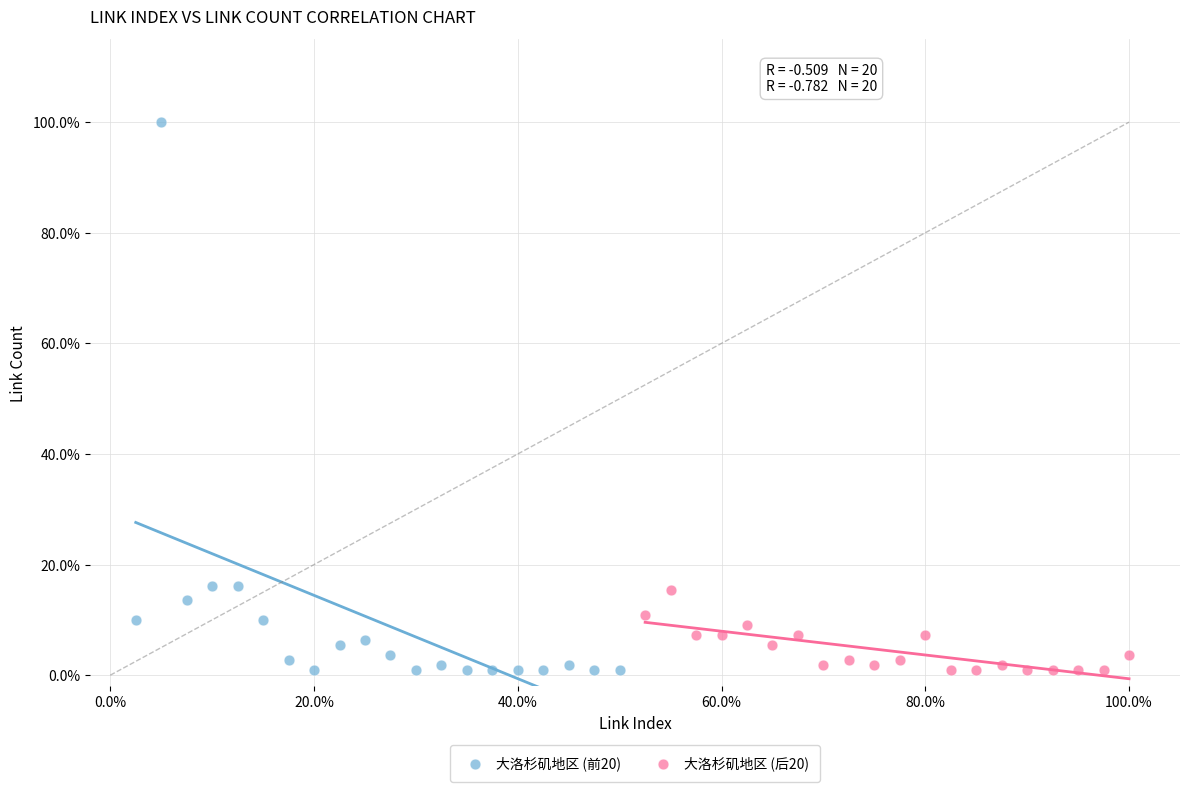

Which series has the widest spread of Y values?

大洛杉矶地区 (前20)